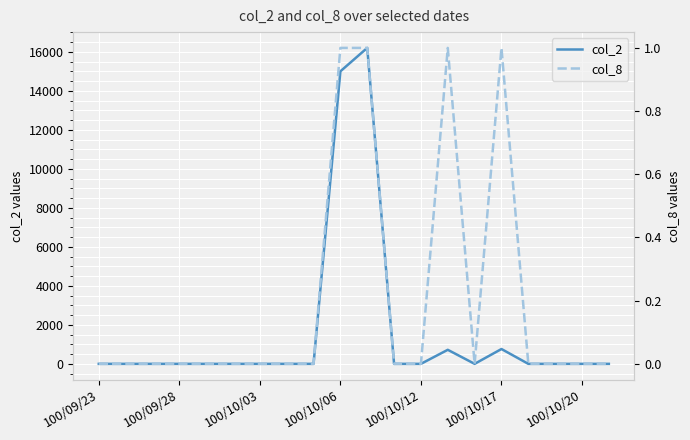

Reading left to right, list all the values displayed in this chart.

col_2: 0	0	0	0	0	0	0	0	0	15000	16200	0	0	720	0	760	0	0	0	0
col_8: 0	0	0	0	0	0	0	0	0	1	1	0	0	1	0	1	0	0	0	0